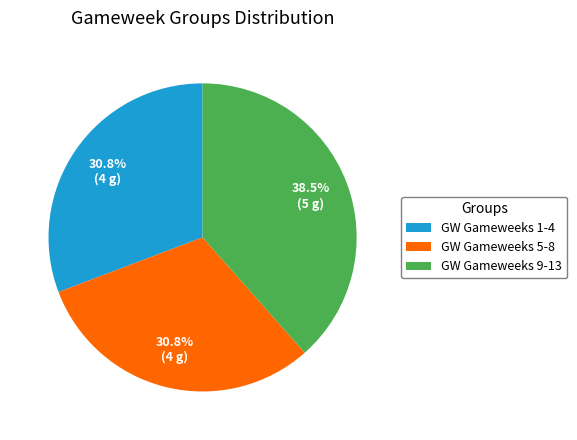

Do GW Gameweeks 5-8 and GW Gameweeks 1-4 together represent more than half of the pie?

Yes